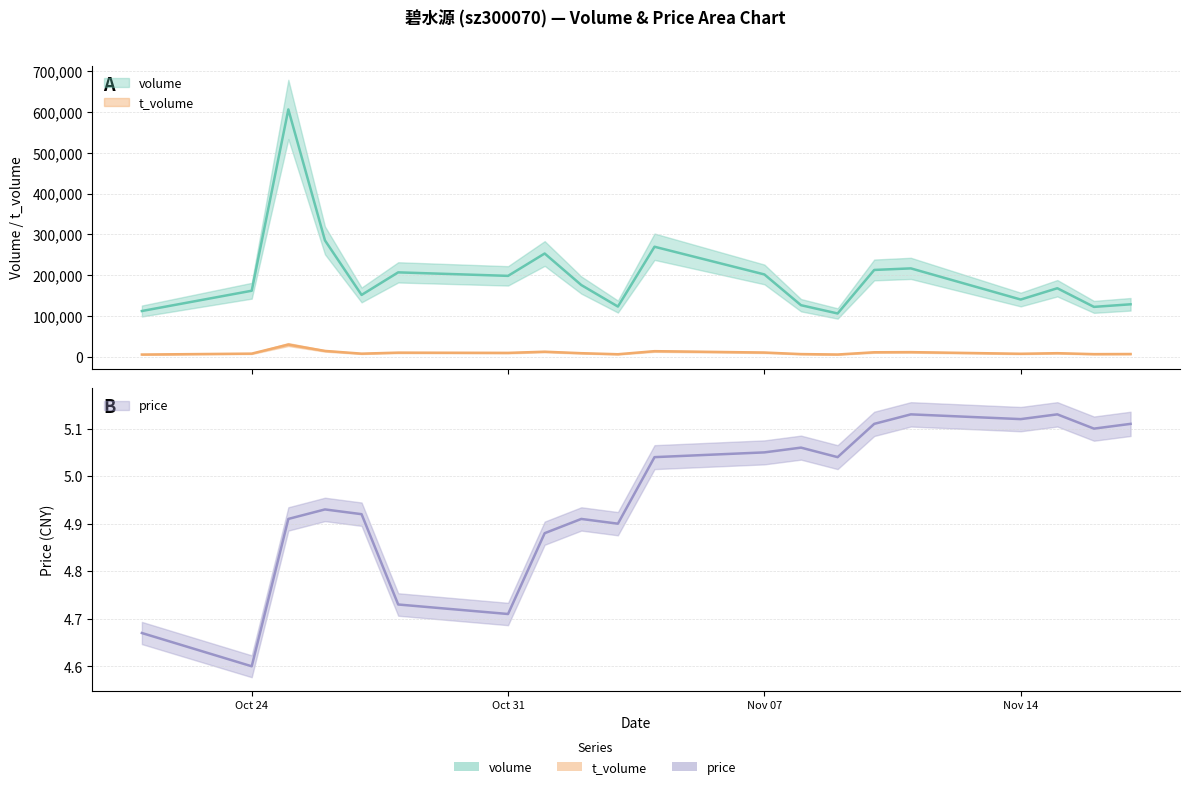

Where is price nearest to the value 4?

Oct 24